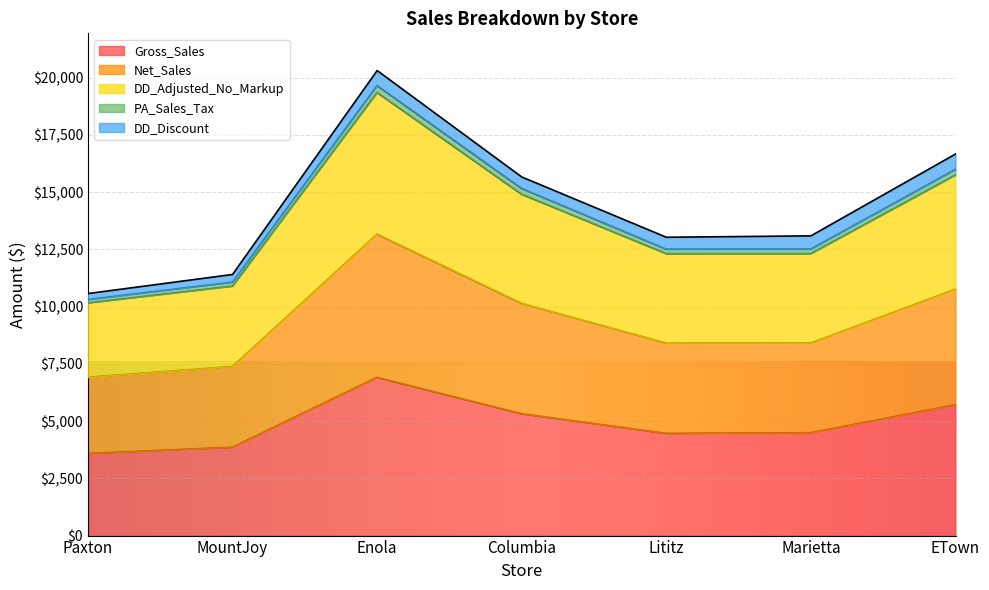

At which label does DD_Adjusted_No_Markup reach its peak?

Enola